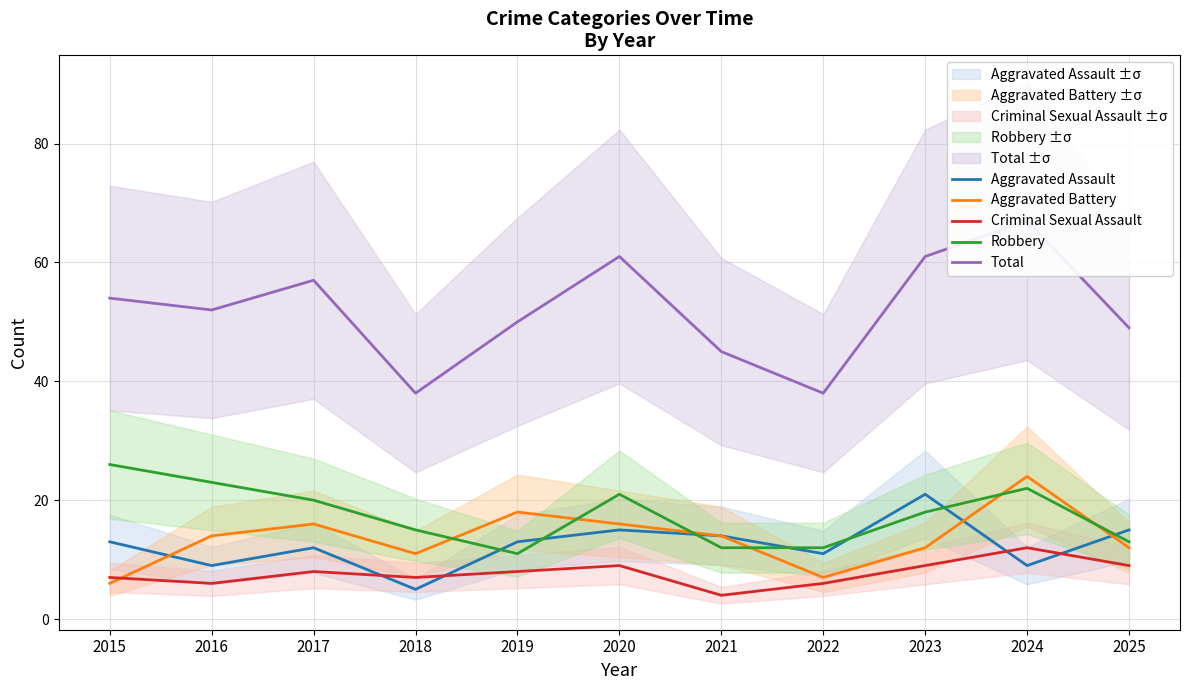

What is the sum of the Aggravated Battery values at 2024 and 2023?

36